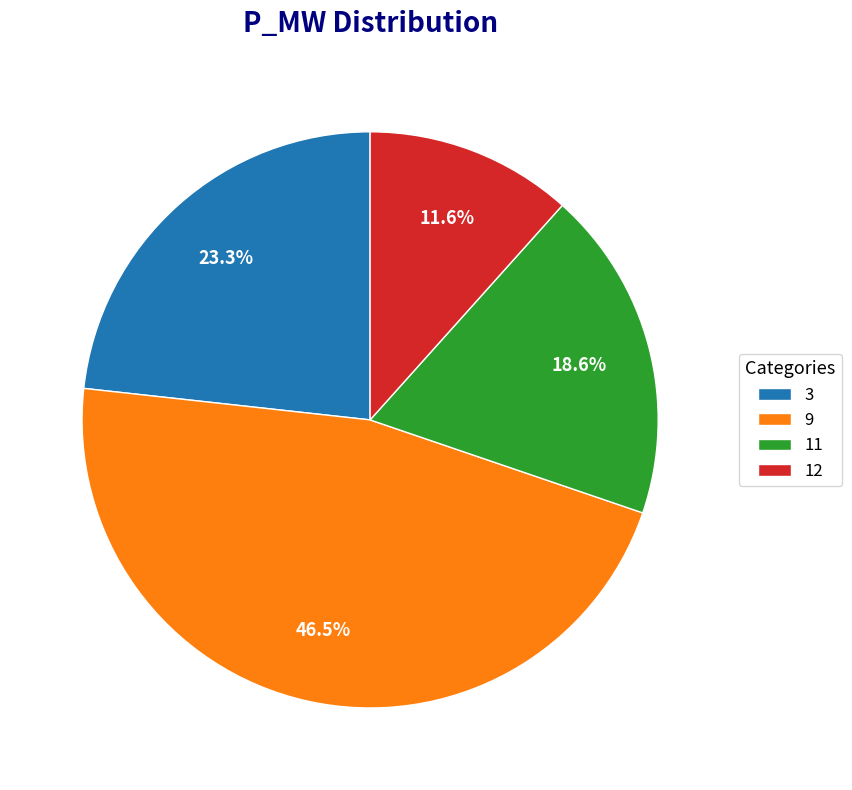

True or false: 9 accounts for 37% of the total.

False